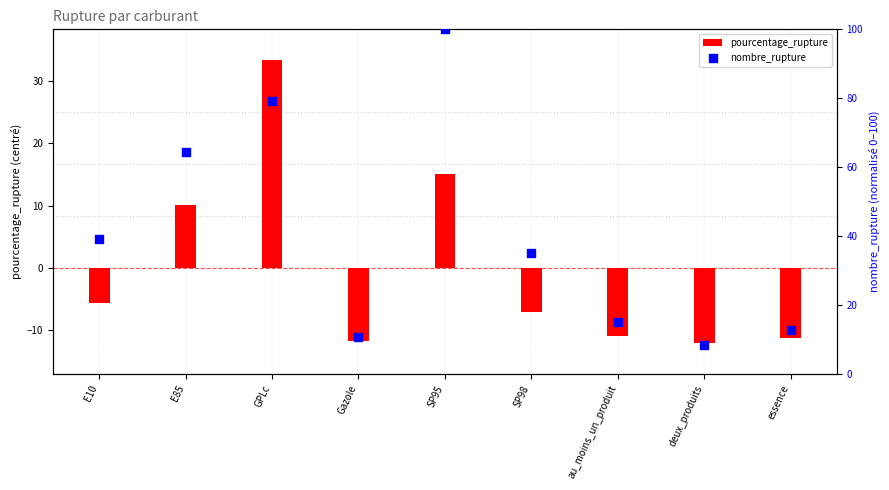

What is the total value across all series at Gazole?

-0.9